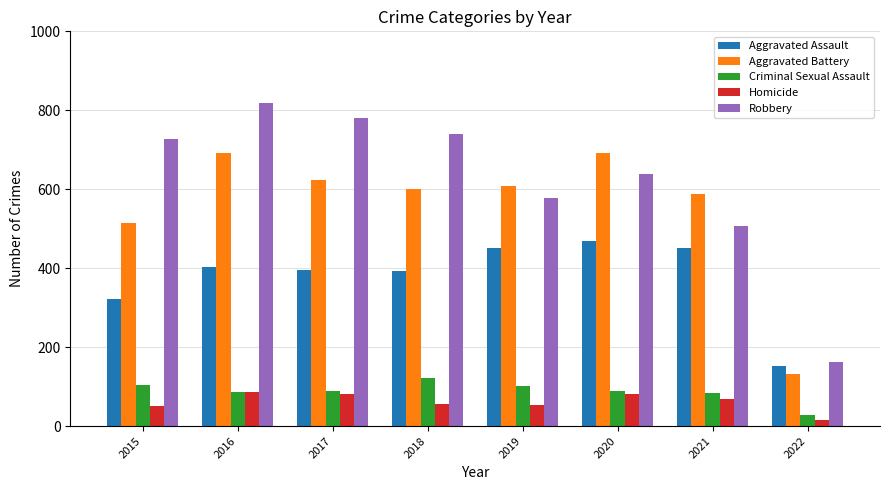

Which series has the largest total across all categories?

Robbery